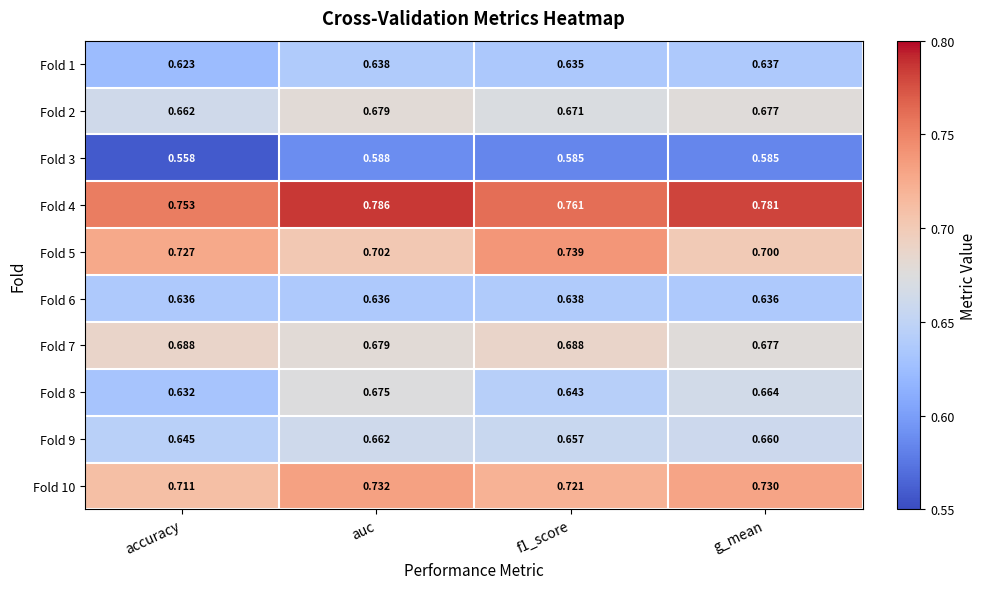

Is the value of Fold 9 at f1_score greater than the value of Fold 3 at auc?

Yes